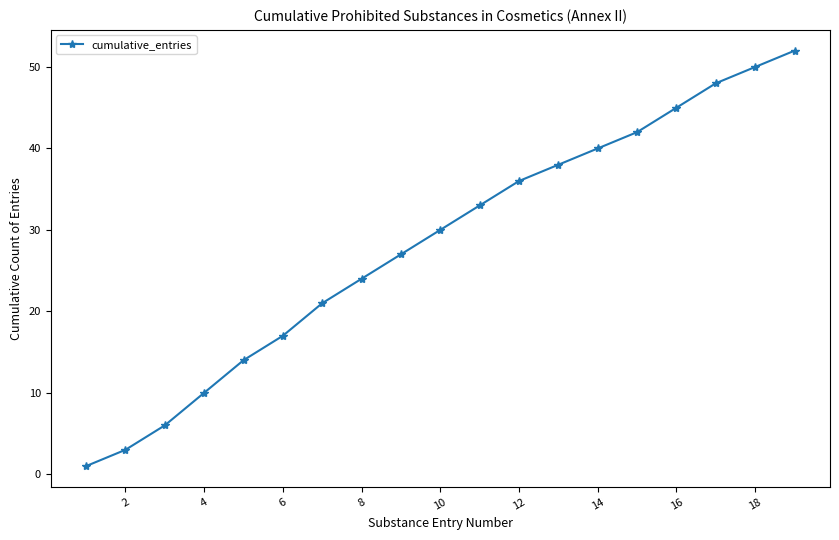

What is the average value?

28